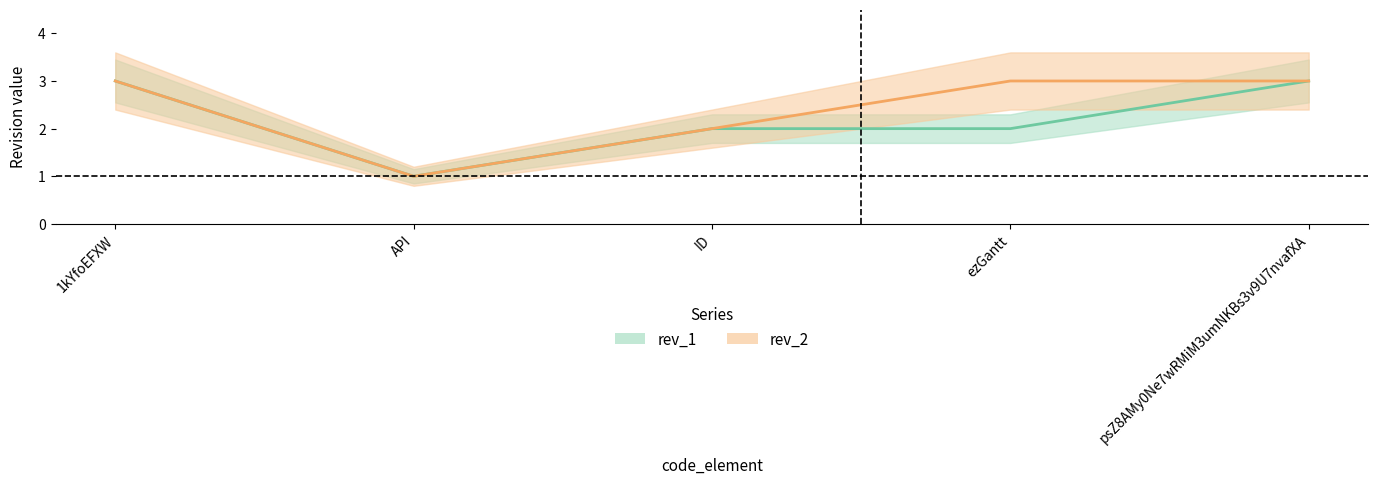

What is the sum of the rev_1 values at 1kYfoEFXW and ID?

5